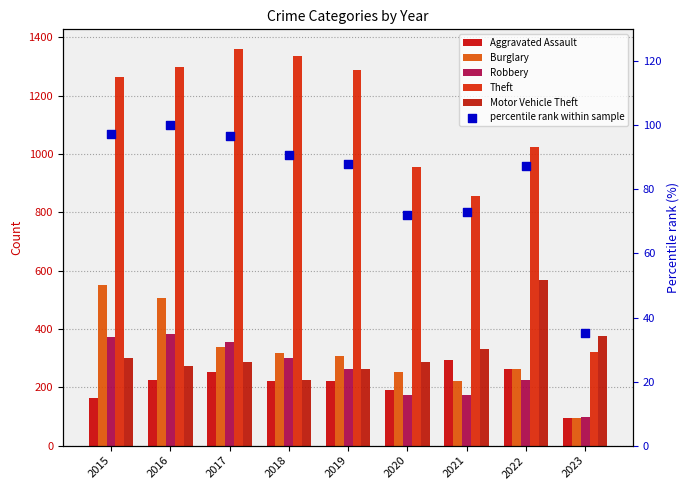

At which category is the sum across all series the highest?

2016